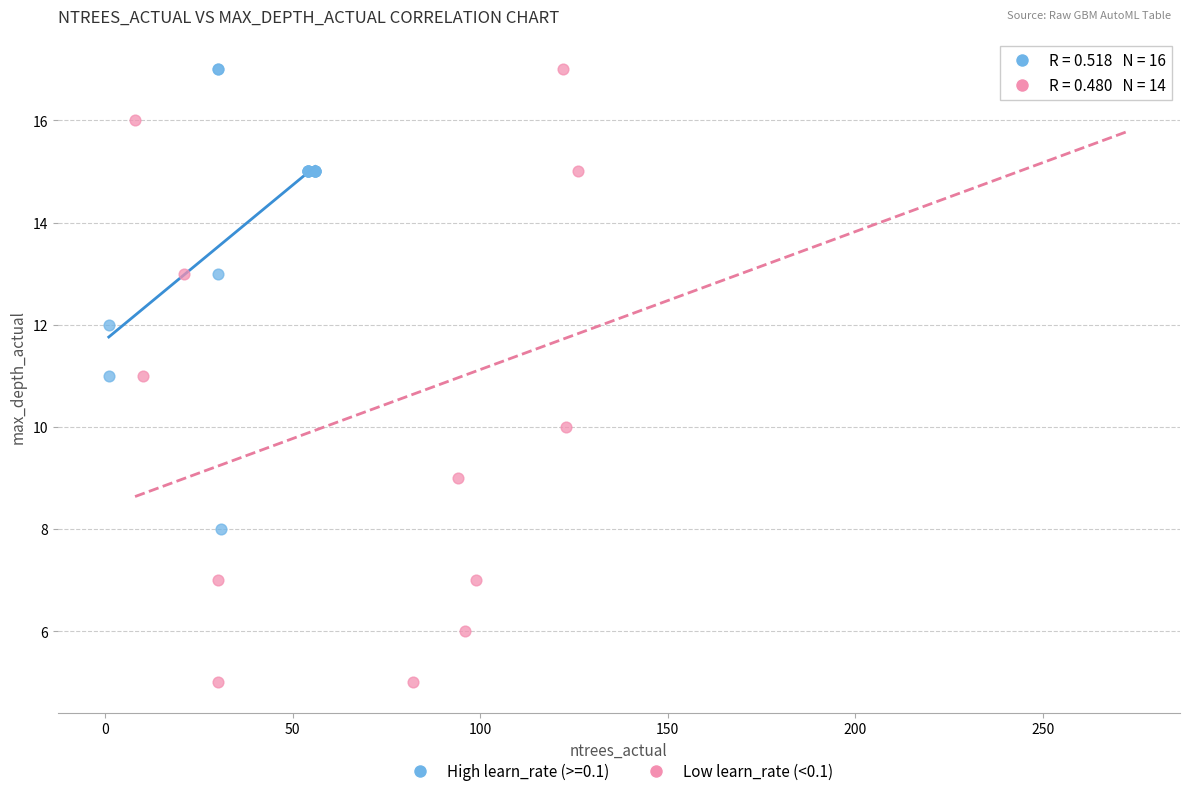

Which series has the largest Y range (max minus min)?

Low learn_rate (<0.1)